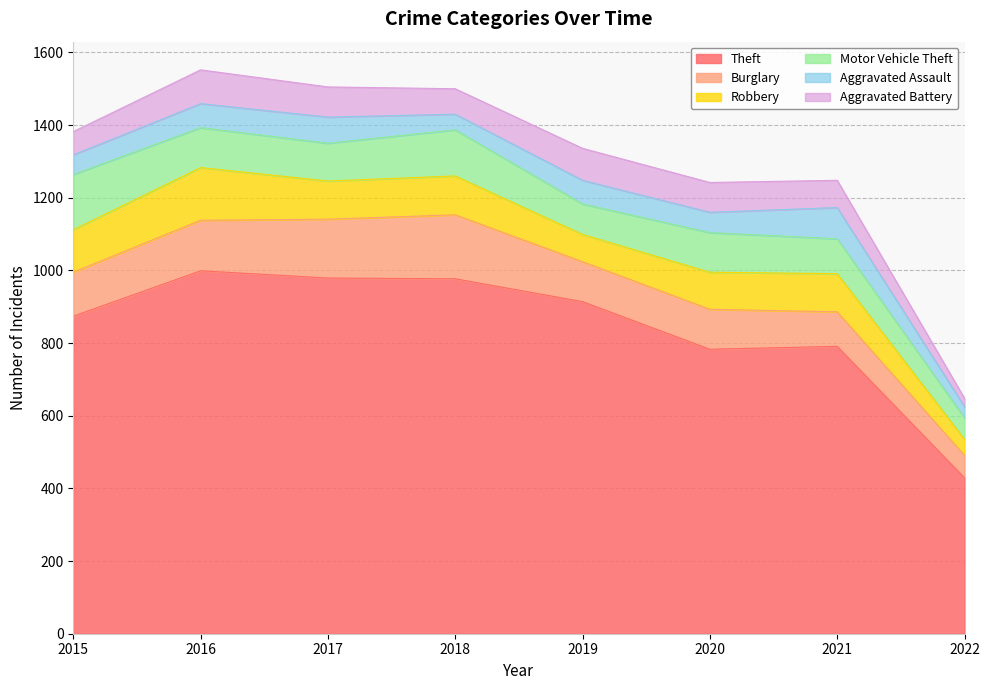

What is the value of the Aggravated Assault point at the 4th from the left?

43